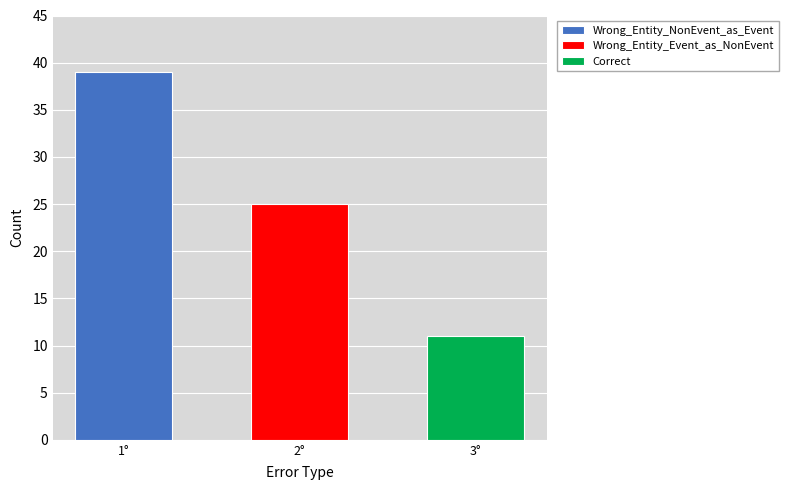

List the labels in order of value, largest first.

Wrong_Entity_NonEvent_as_Event, Wrong_Entity_Event_as_NonEvent, Correct